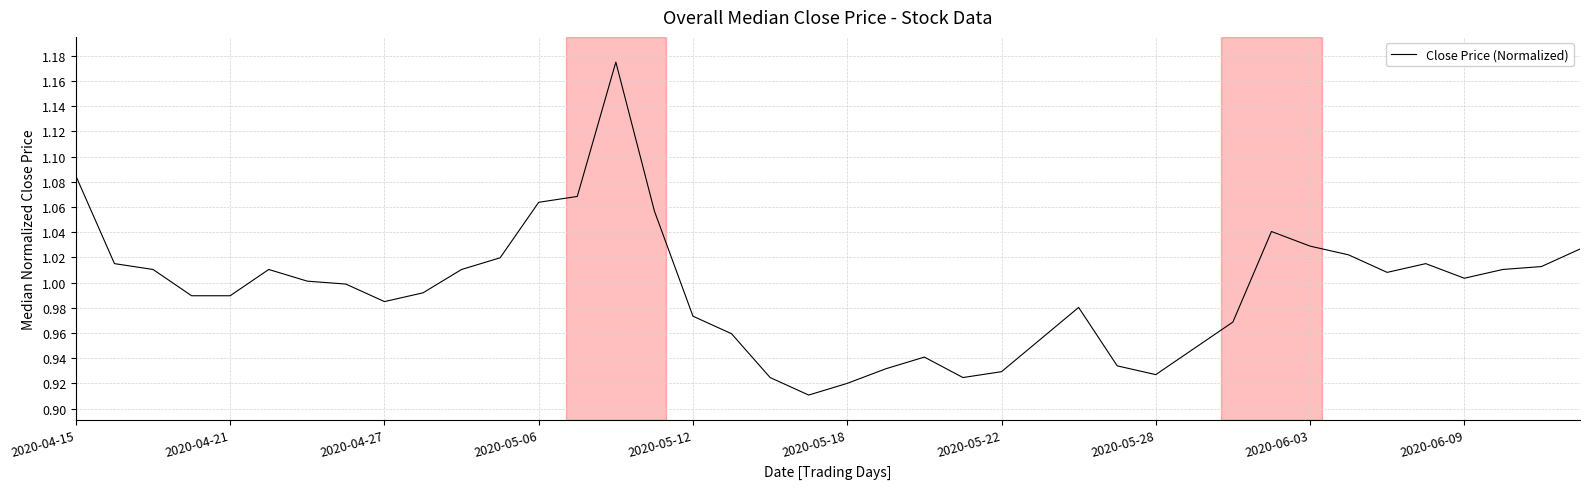

Is this an area chart (filled region under the line)?

No